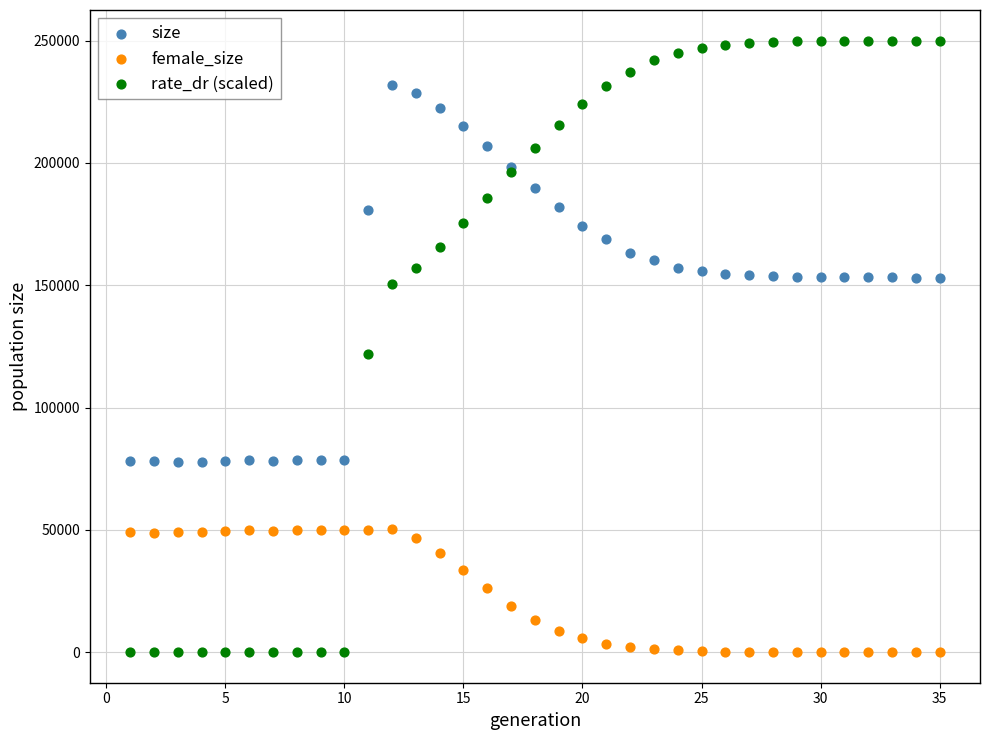

Which series has the largest Y range (max minus min)?

rate_dr (scaled)